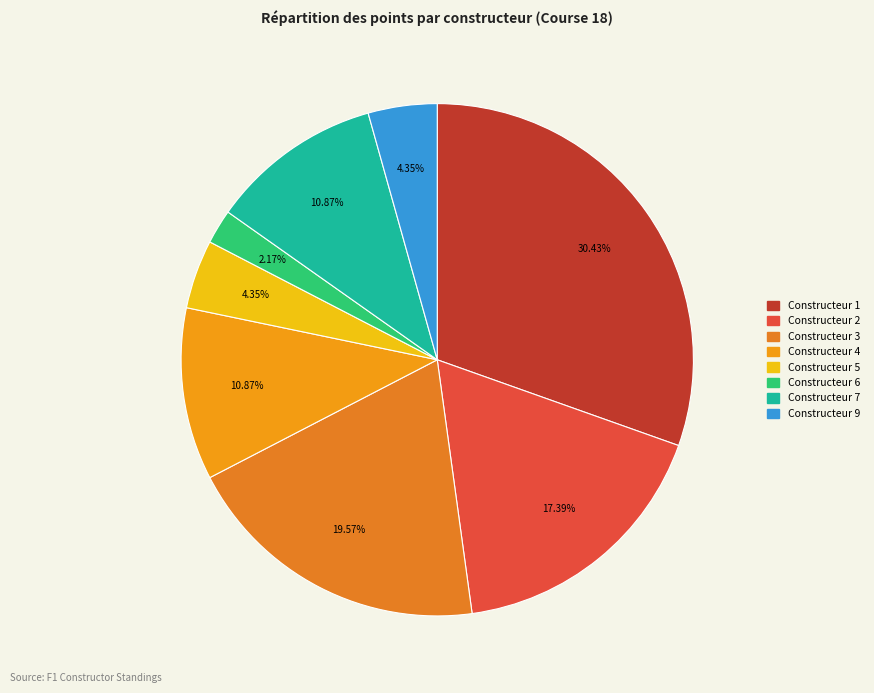

Count the number of slices in the pie.

8